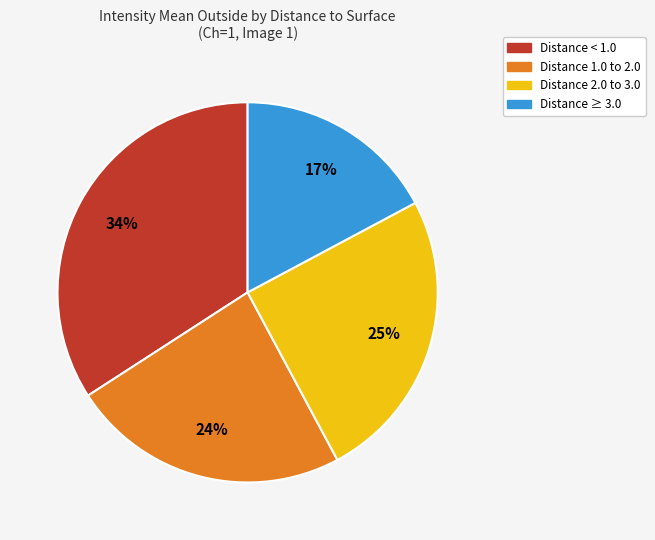

To the nearest percent, what is the difference between the largest and smallest slice percentages?

17%